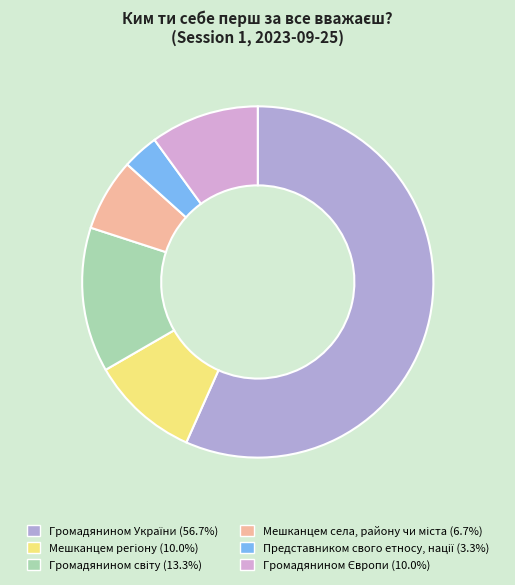

Is there any slice that represents more than half of the pie?

Yes